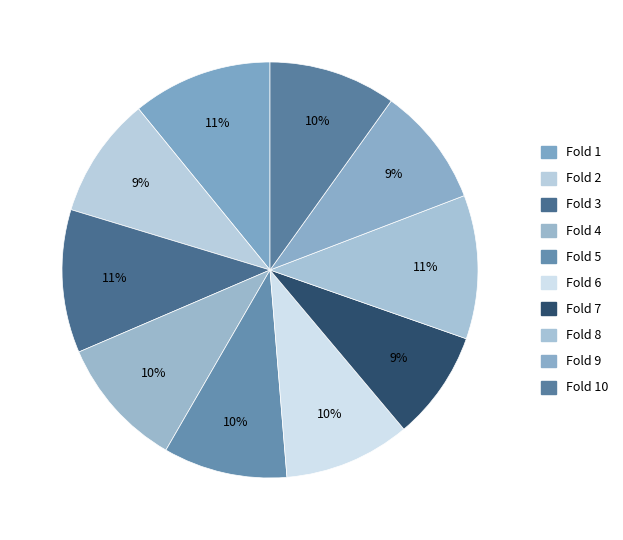

How many segments does this pie chart have?

10